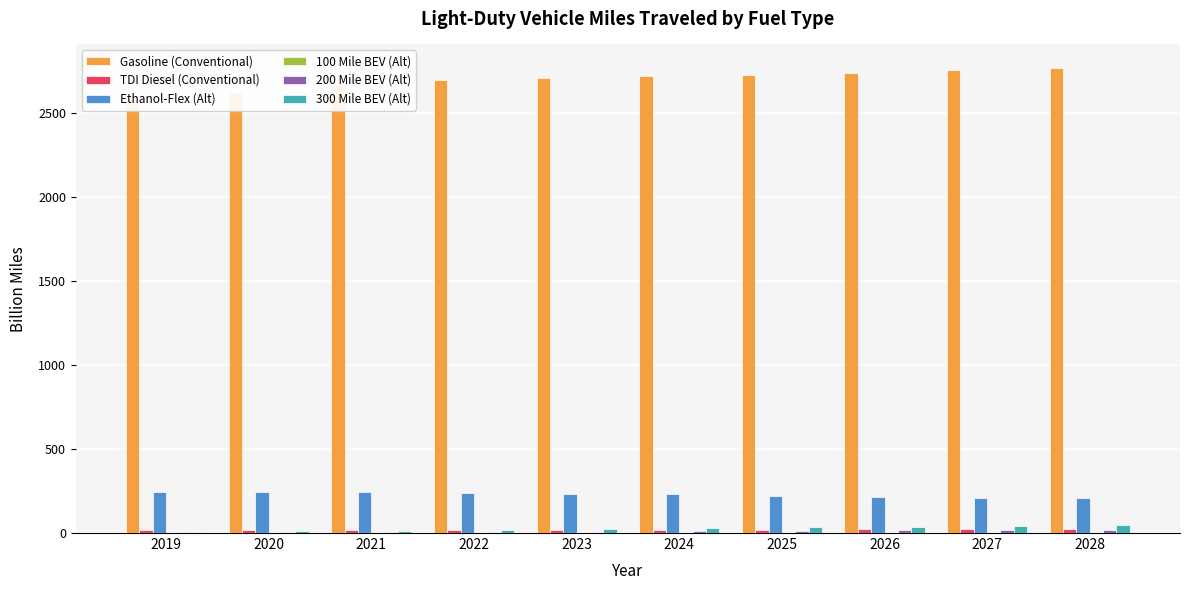

What is the difference between the 200 Mile BEV (Alt) values at 2028 and 2023?

13.0